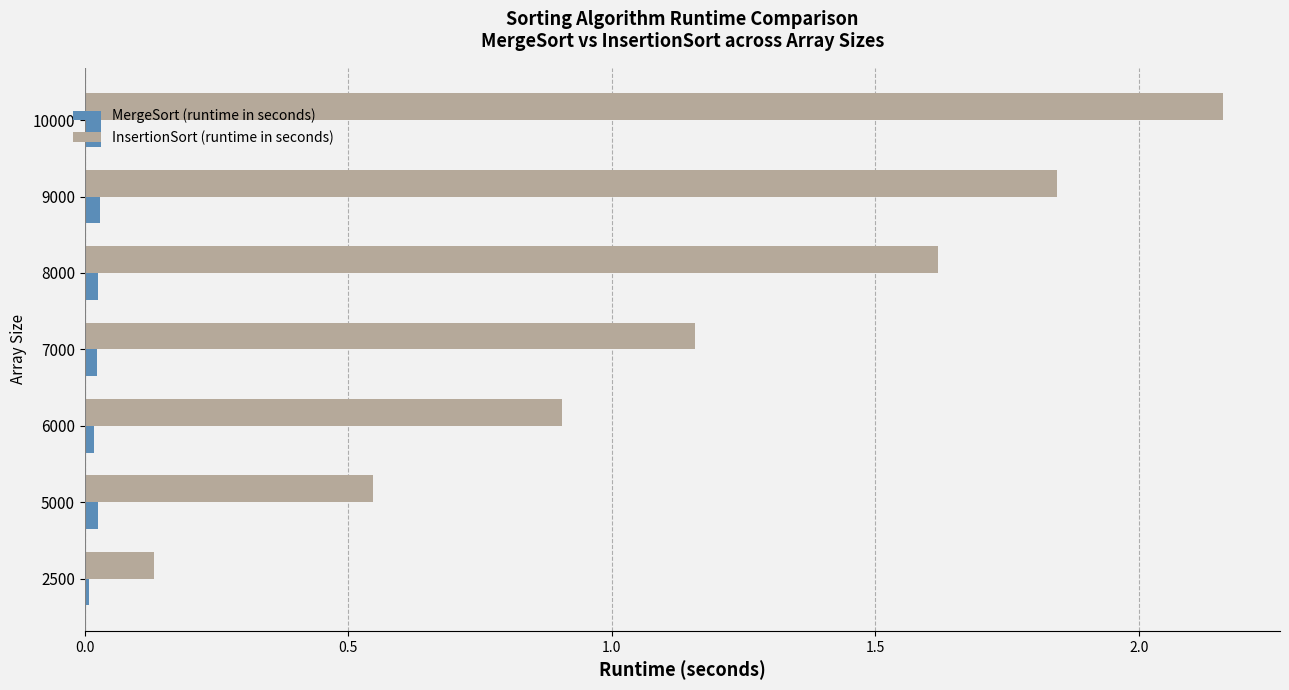

What is the sum of all InsertionSort (runtime in seconds) values?

8.4